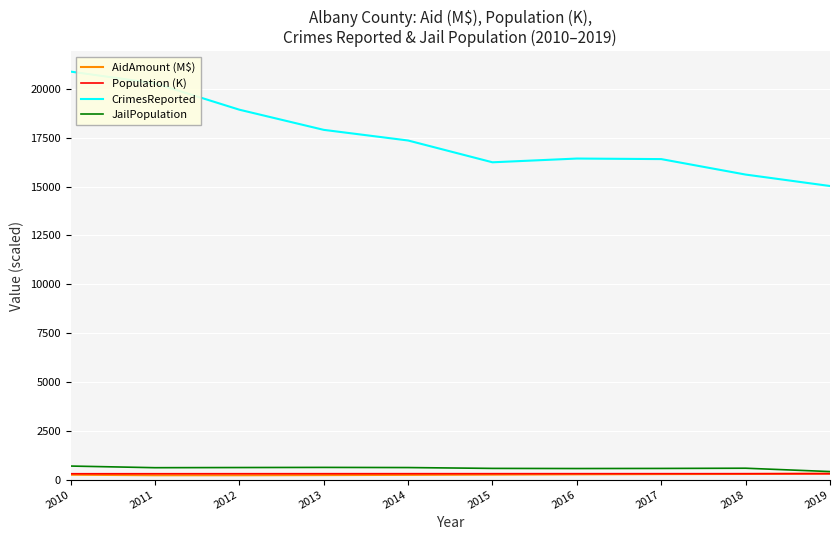

What is the smallest value displayed?

226.7